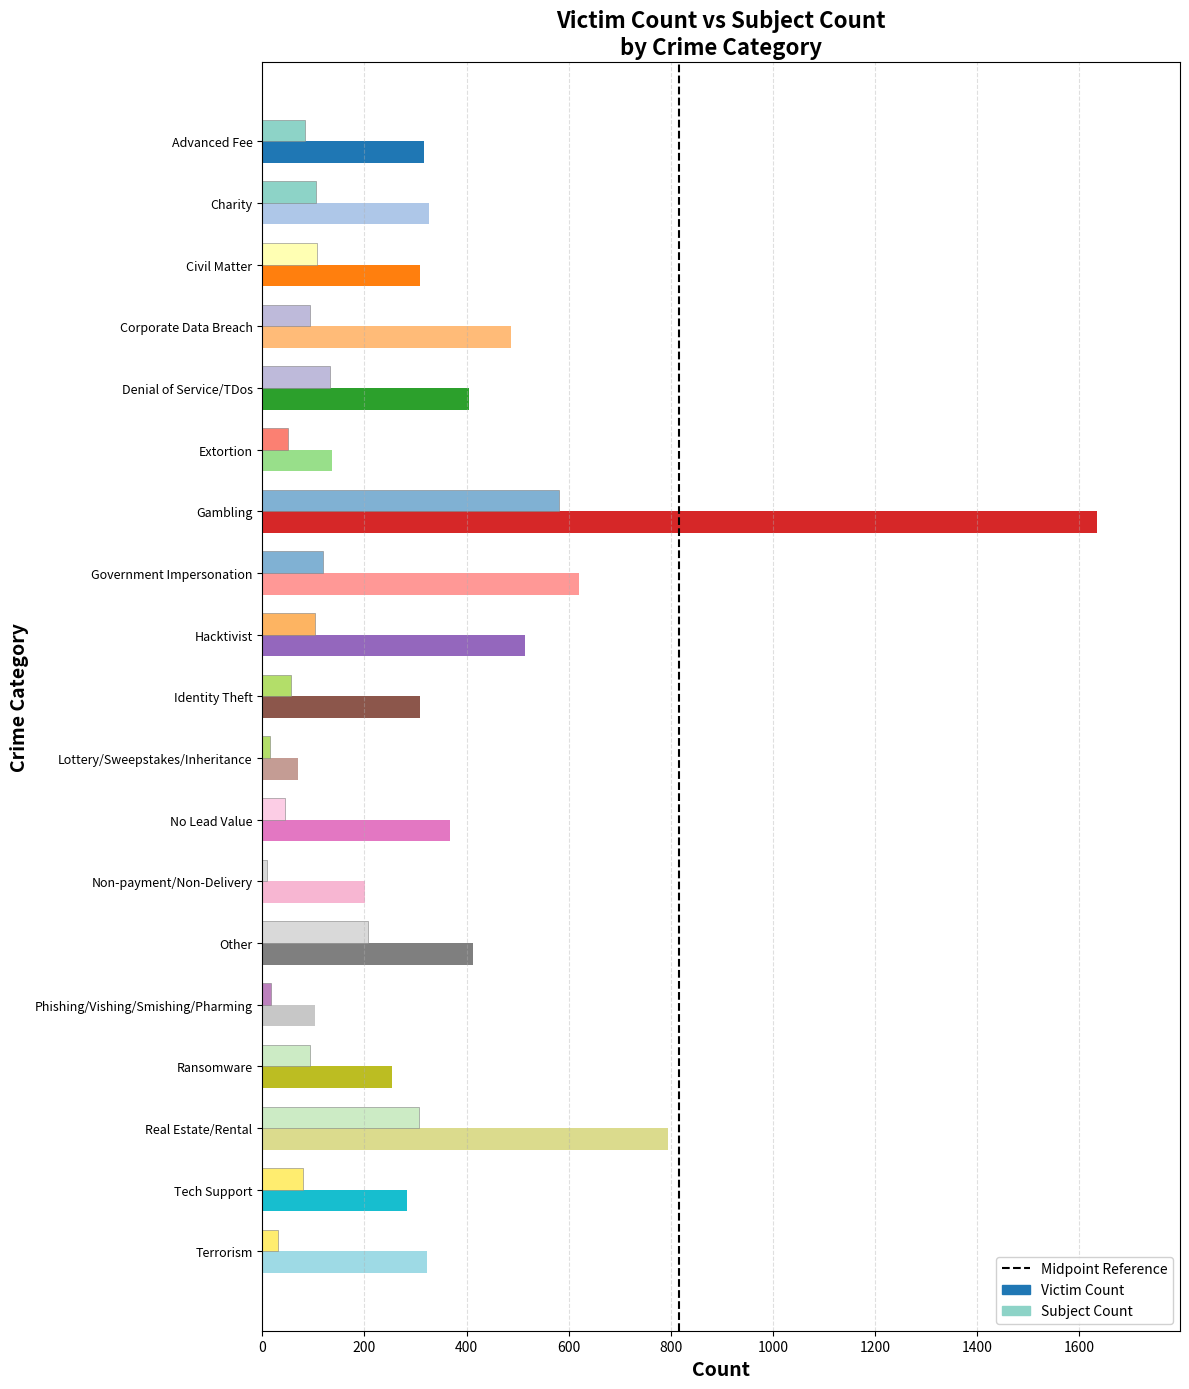

Which category has the highest value across all series?

Gambling